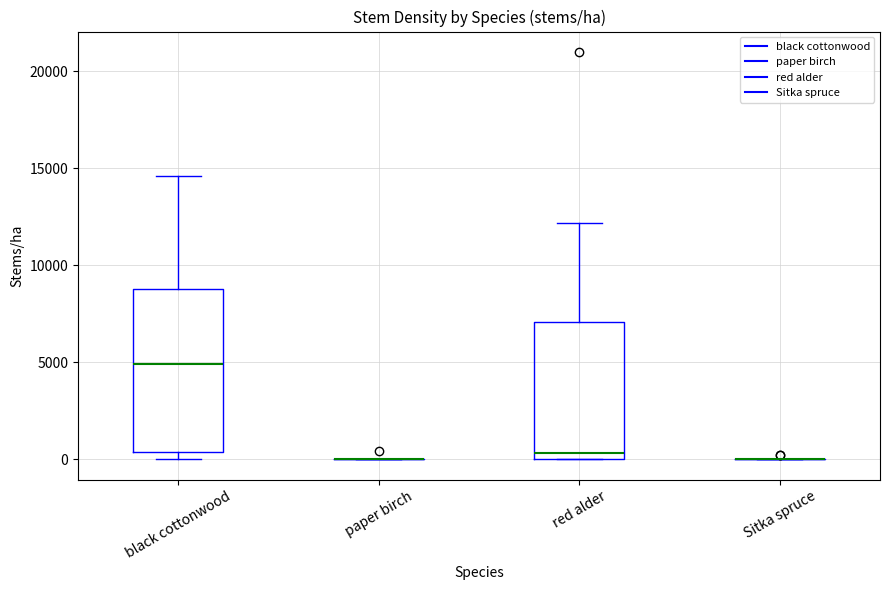

Comparing the boxes themselves (not the whiskers), which one is the tallest?

black cottonwood